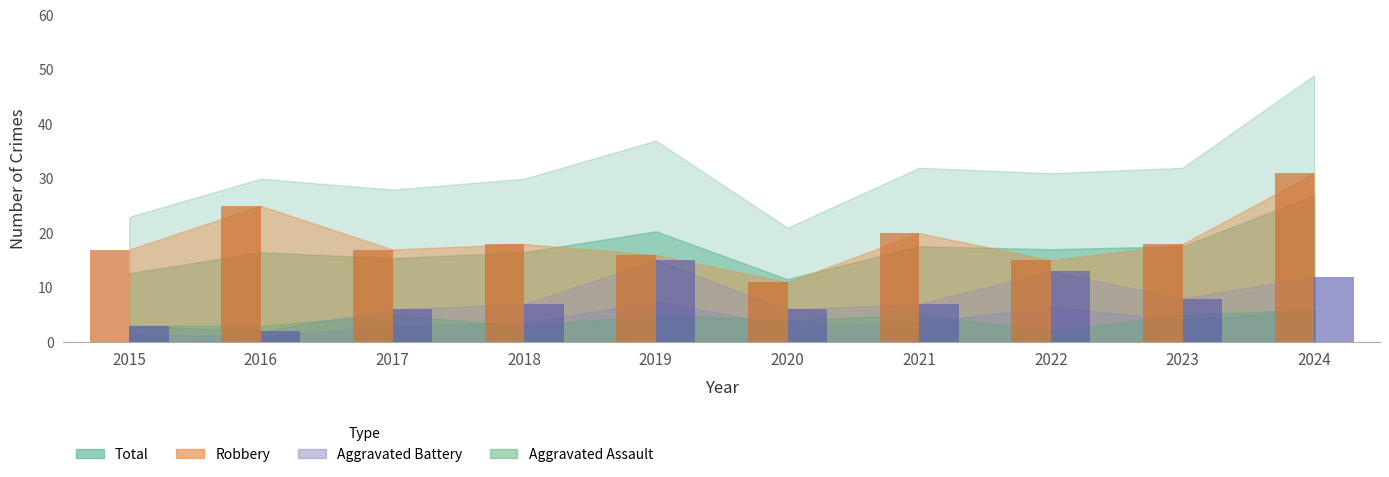

Is the value of Aggravated Battery at 2015 greater than the value of Robbery at 2017?

No